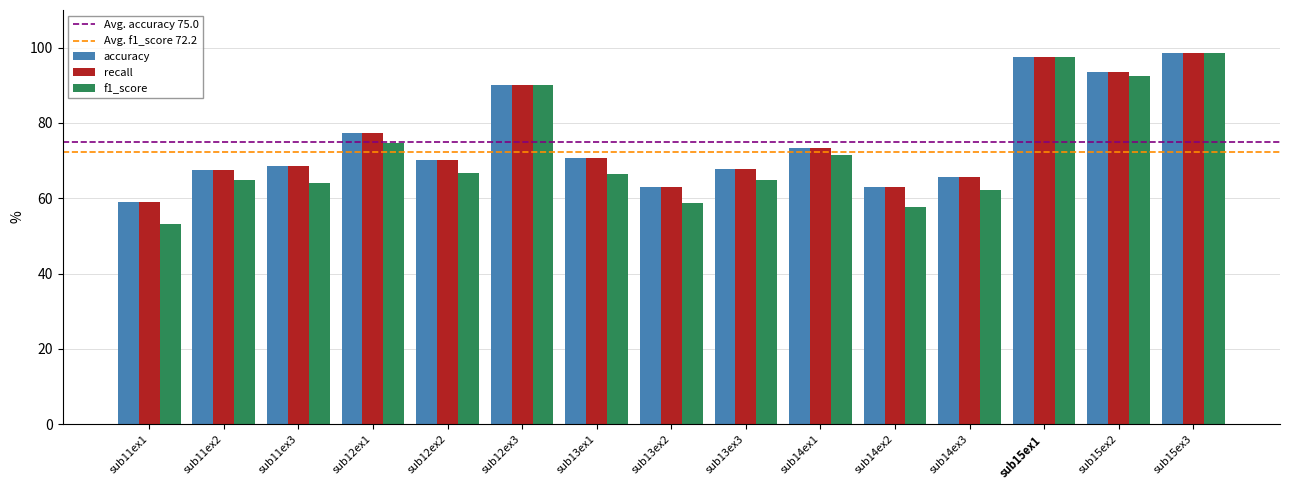

How many bars are there in each group?

3